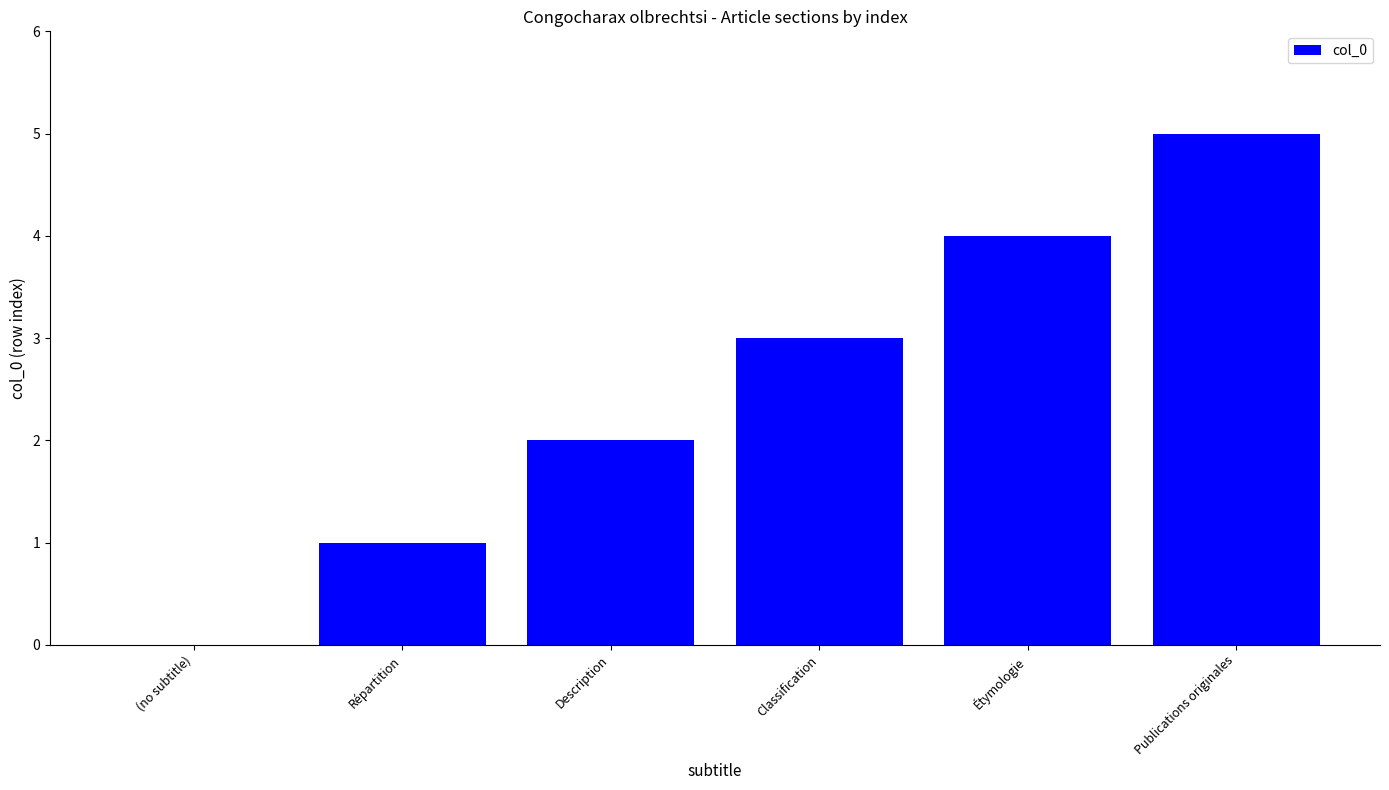

Reading left to right, what are all the values shown in this chart?

(no subtitle)=0	Répartition=1	Description=2	Classification=3	Étymologie=4	Publications originales=5